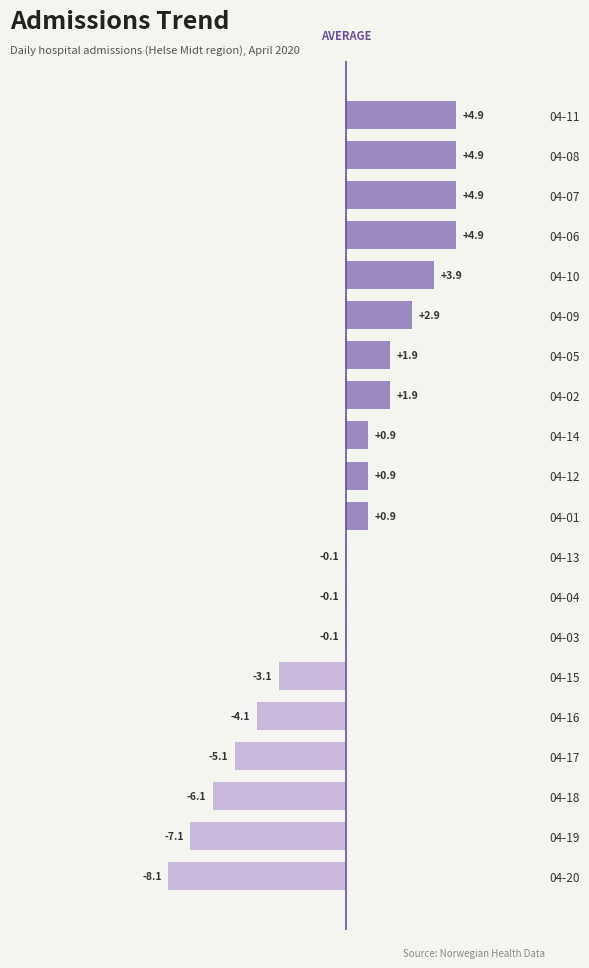

The chart shows a value of 4.9 at 04-08. True or false?

True